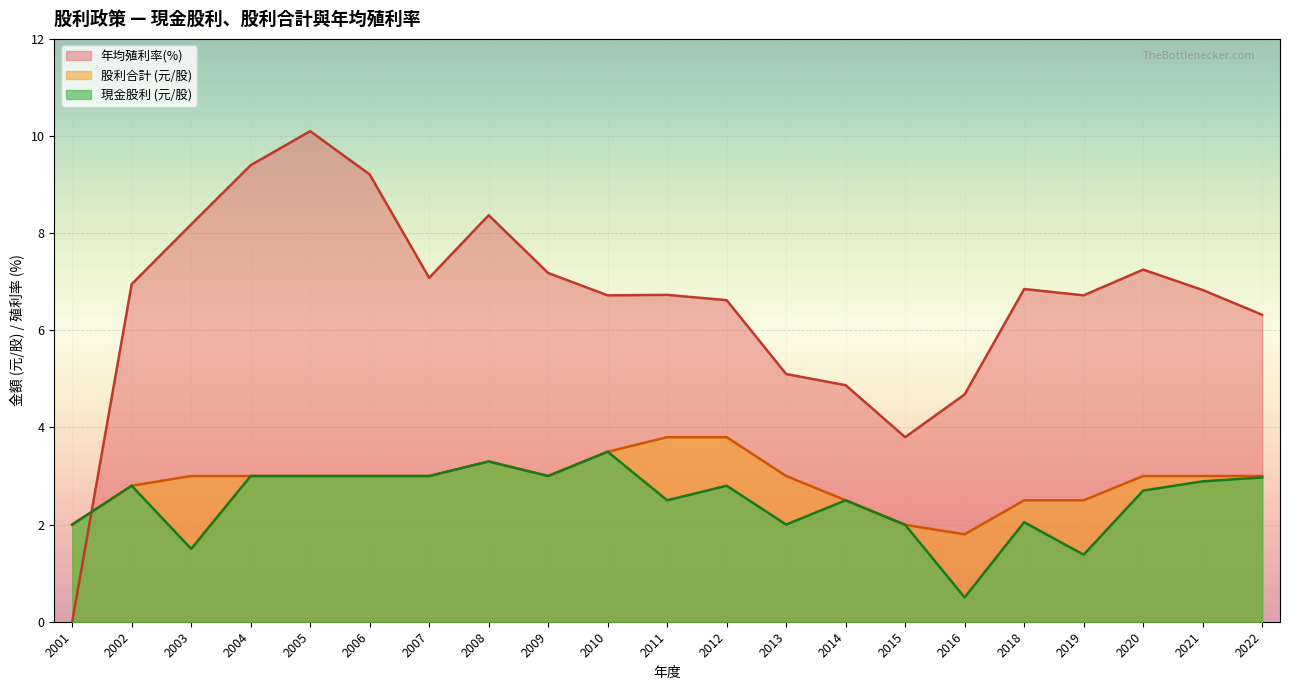

Where is the first local maximum for 股利合計?

2008